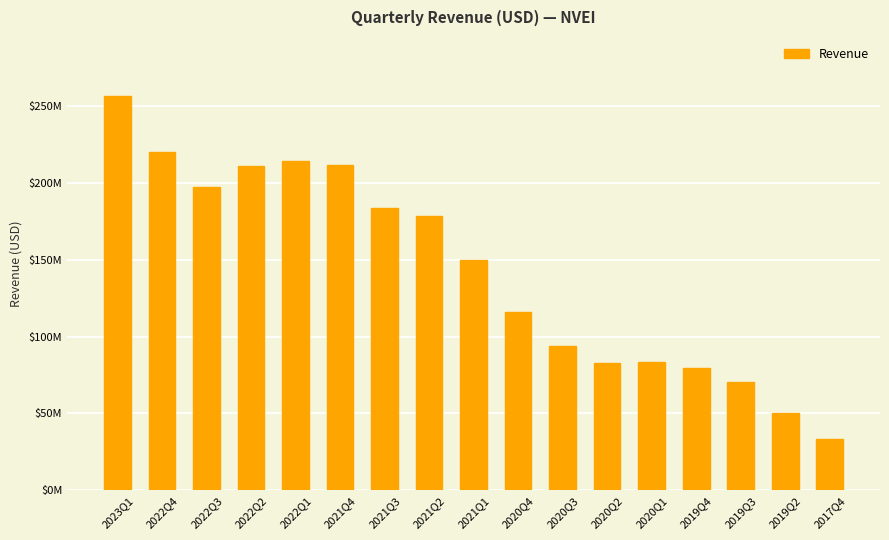

True or false: the data shows 83239000 at 2020Q1.

True